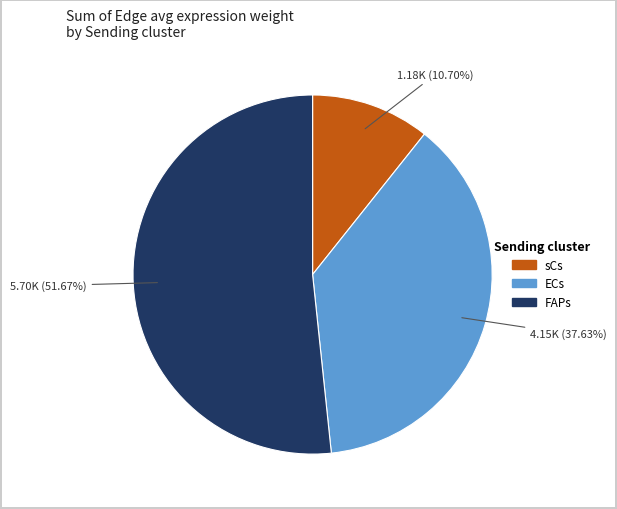

How many segments does this pie chart have?

3